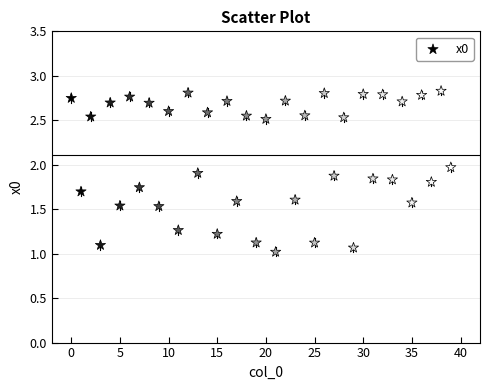

How many data points are displayed?

40